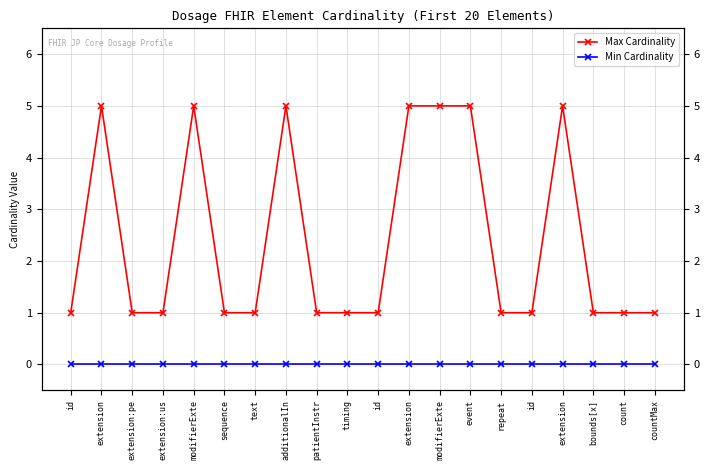

How many interior local peaks does the Max Cardinality series have?

4